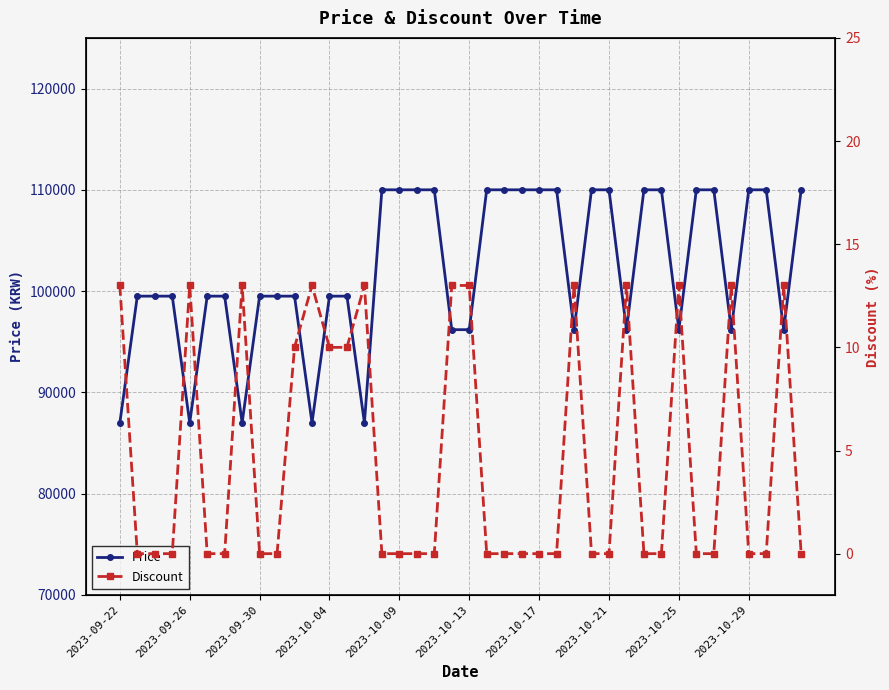

At which category does the chart reach its minimum across all series?

2023-09-26